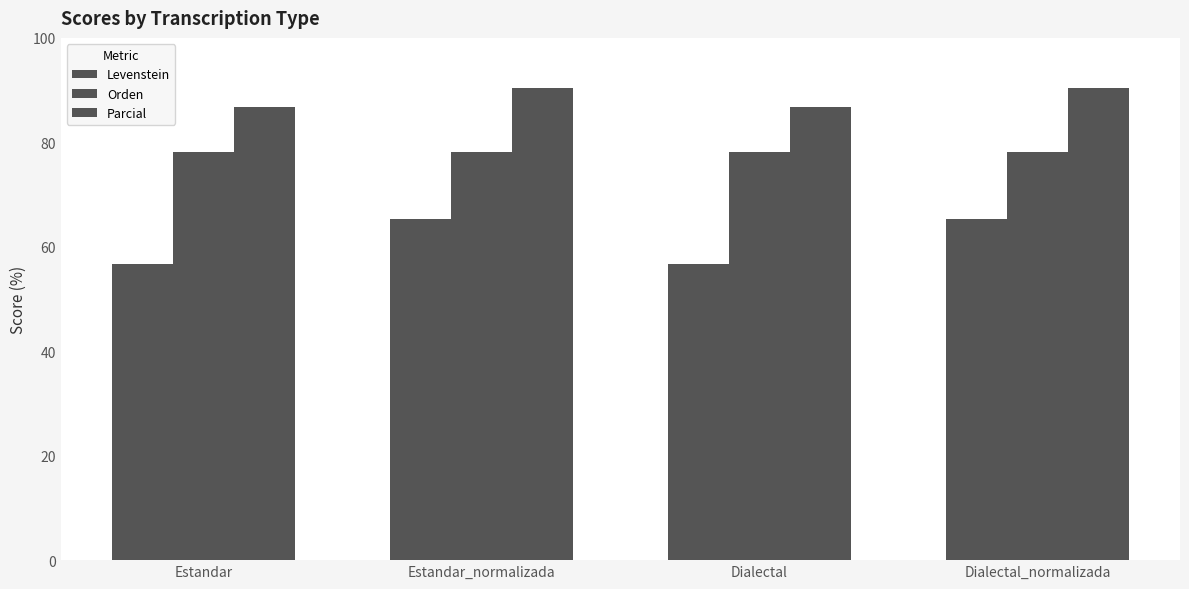

The Parcial series shows 137.6 at Estandar_normalizada. True or false?

False